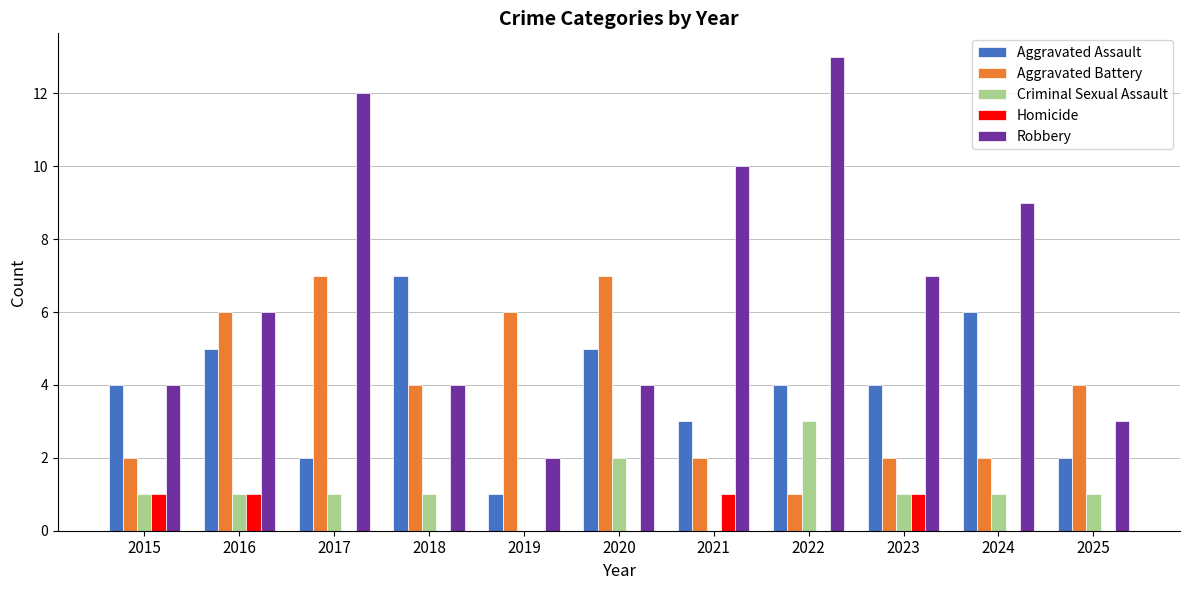

Are the bars horizontal?

No